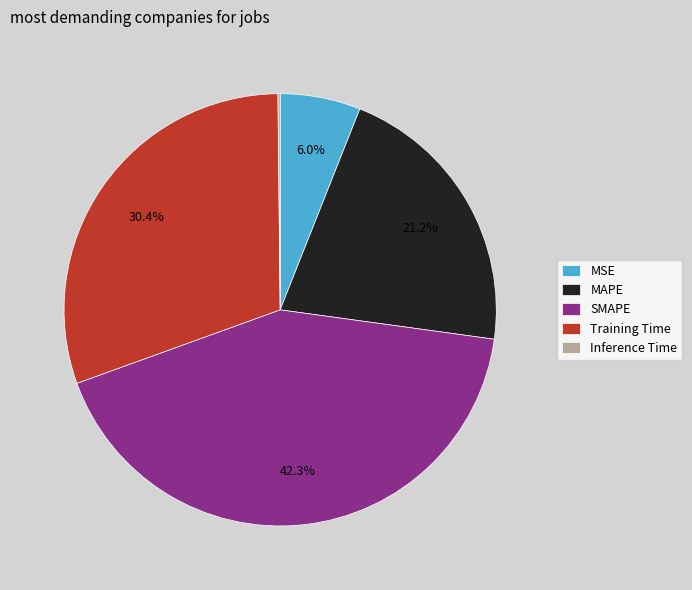

What is the ratio of the value at MAPE to the value at Training Time?

0.7